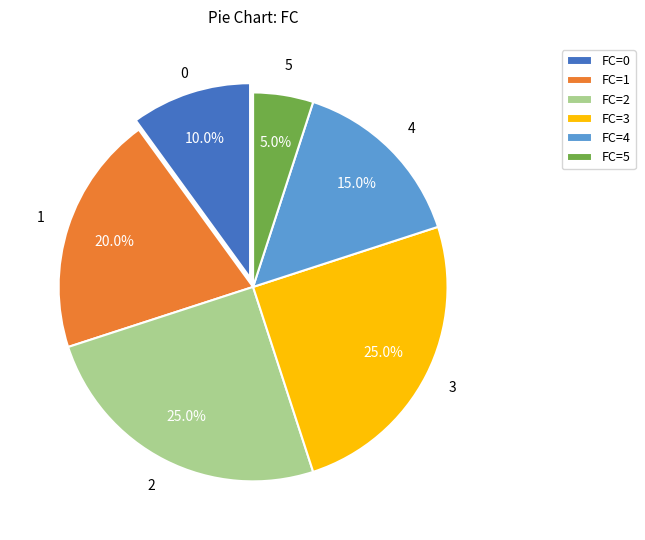

To the nearest percent, what is the difference between the largest and smallest slice percentages?

20%